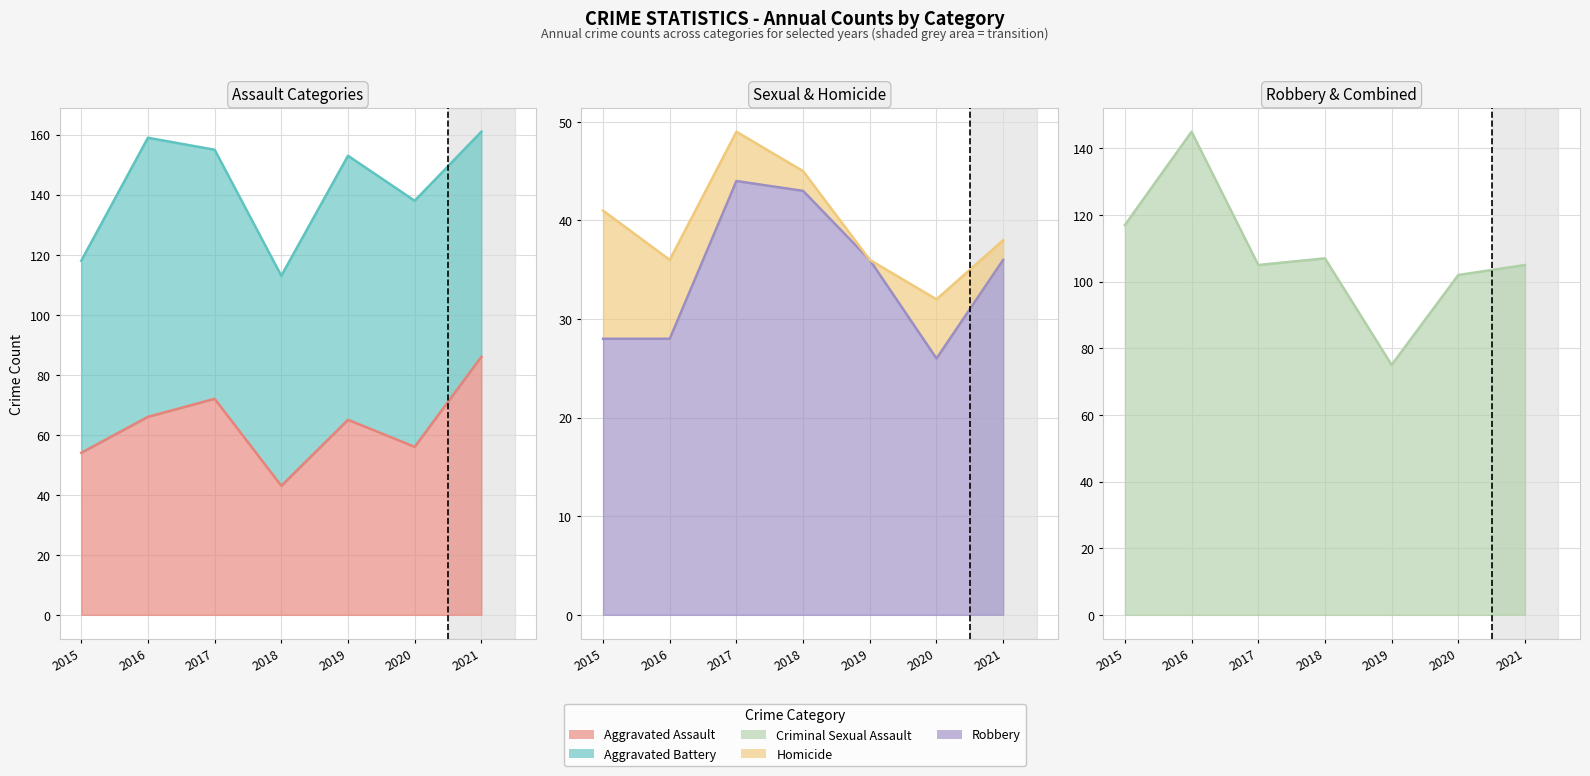

True or false: Aggravated Assault and Criminal Sexual Assault cross at least once.

False